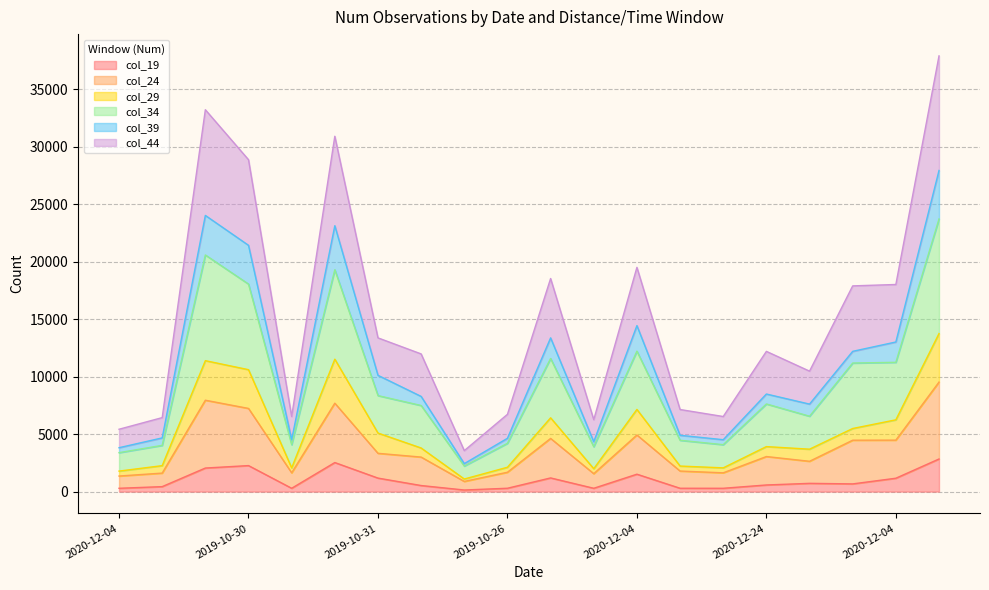

The value of col_34 at 2019-10-26 is 1112. True or false?

False